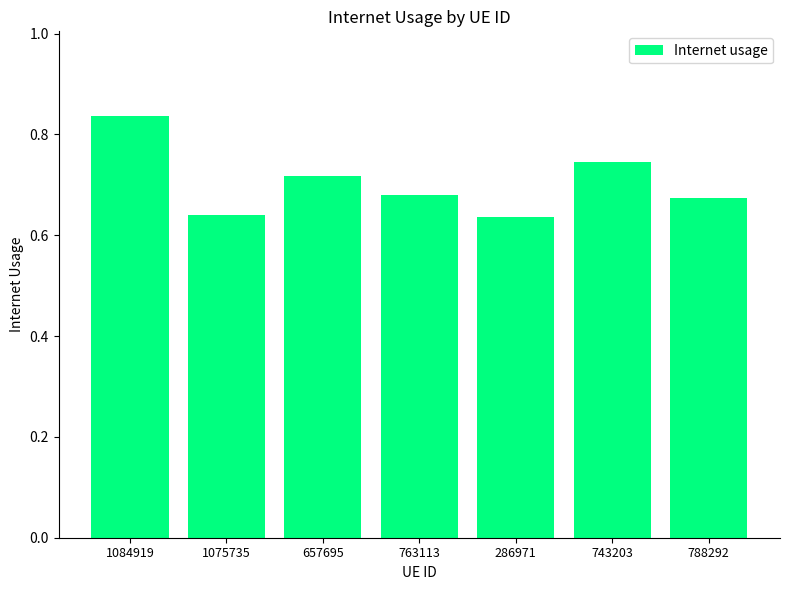

What is the label of the 6th bar from the right?

1075735